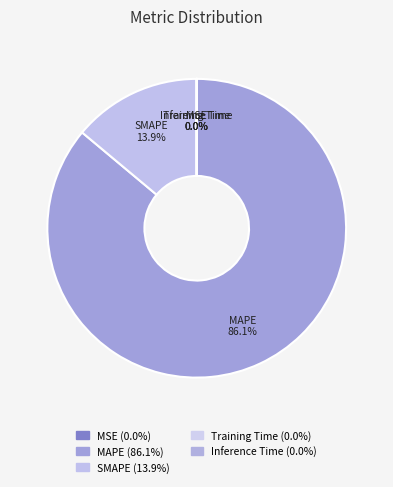

To the nearest percent, what portion does MAPE represent?

86%